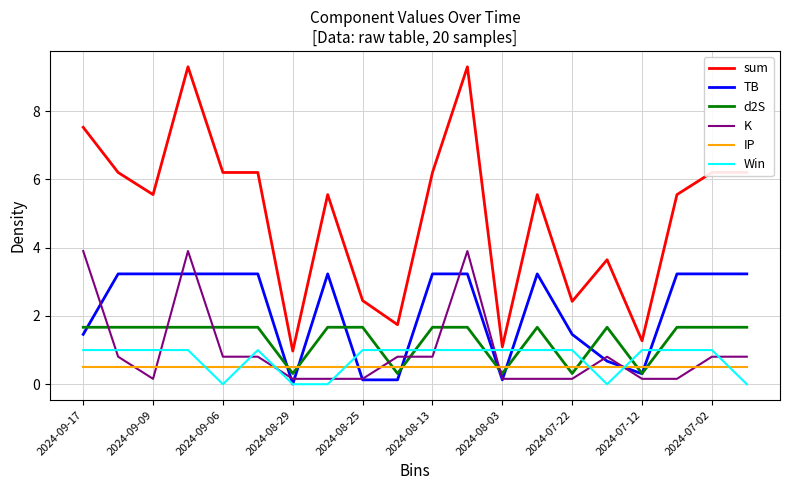

Which series has the widest spread of values?

sum